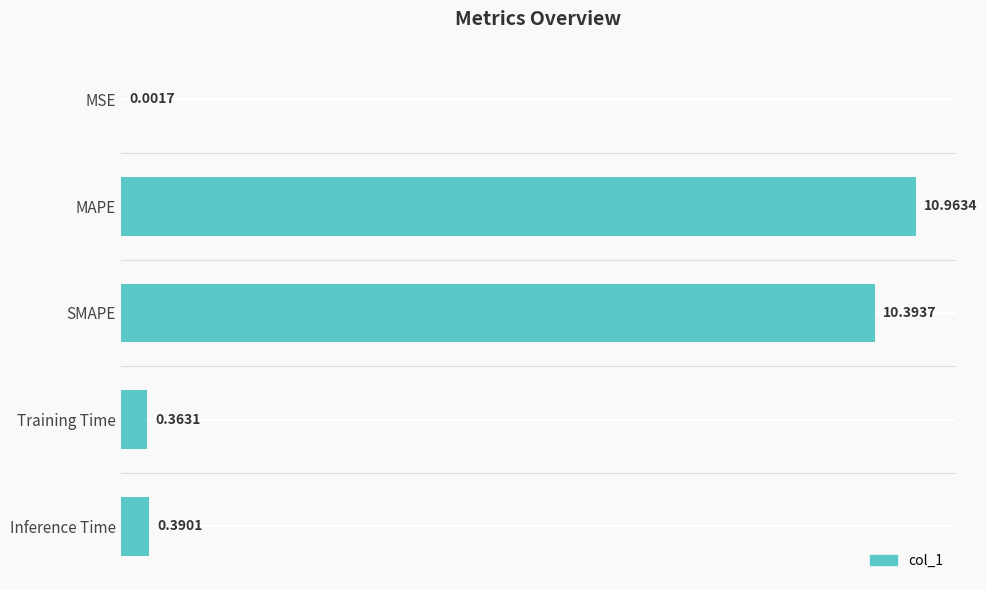

Which has a higher value, SMAPE or Training Time?

SMAPE